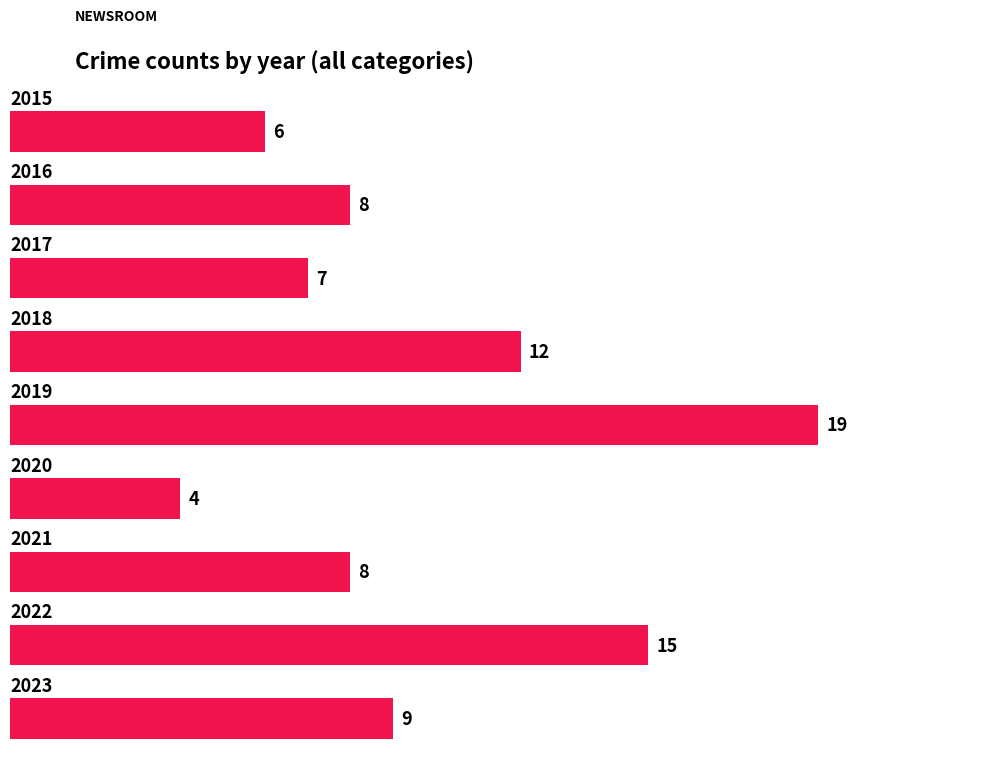

What is the greatest value displayed?

19